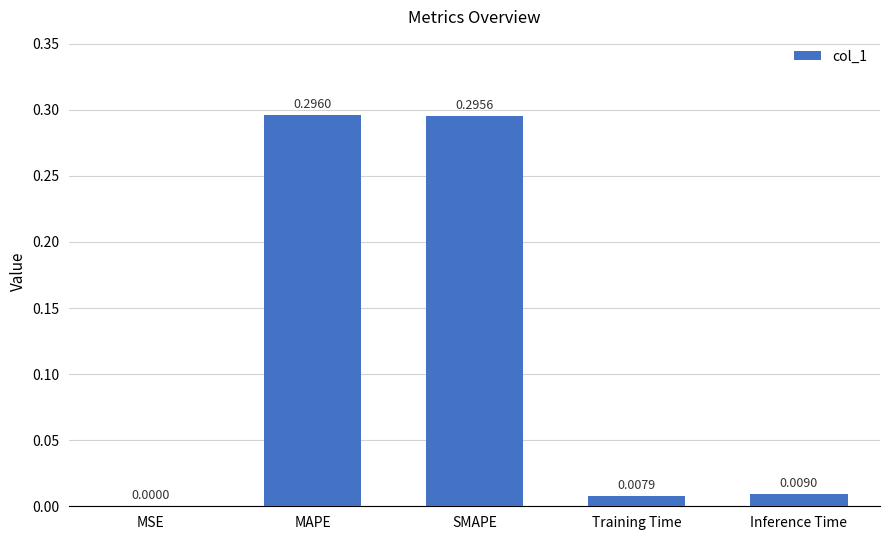

Which has a higher value, MSE or SMAPE?

SMAPE